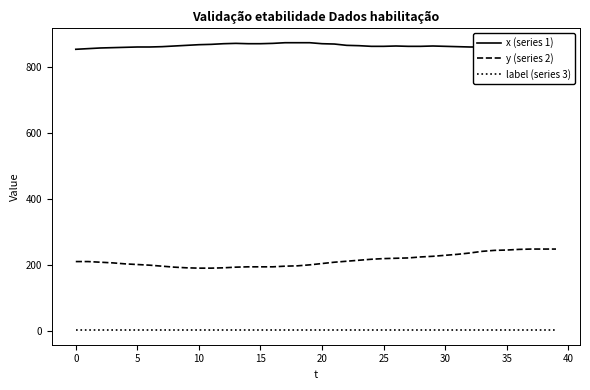

Which series has the largest total across all categories?

x (series 1)